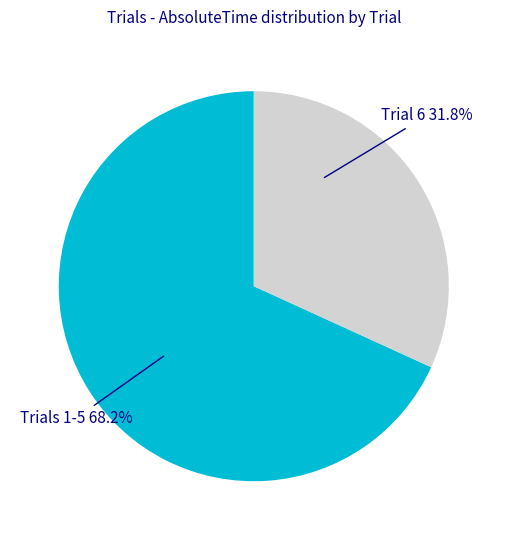

Between Trials 1-5 and Trial 6, which is larger?

Trials 1-5